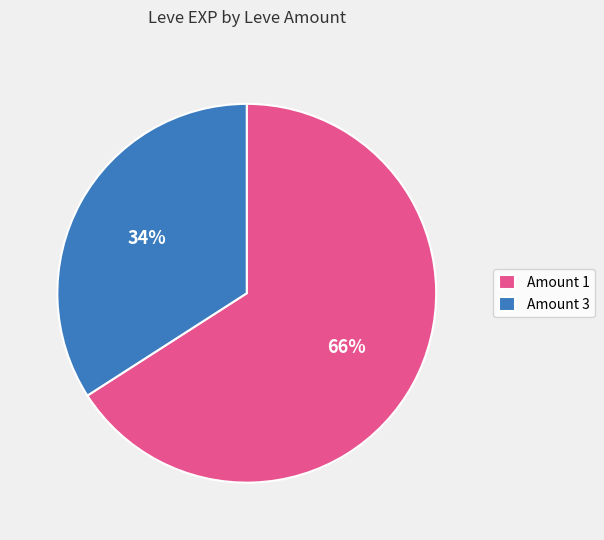

How many segments does this pie chart have?

2